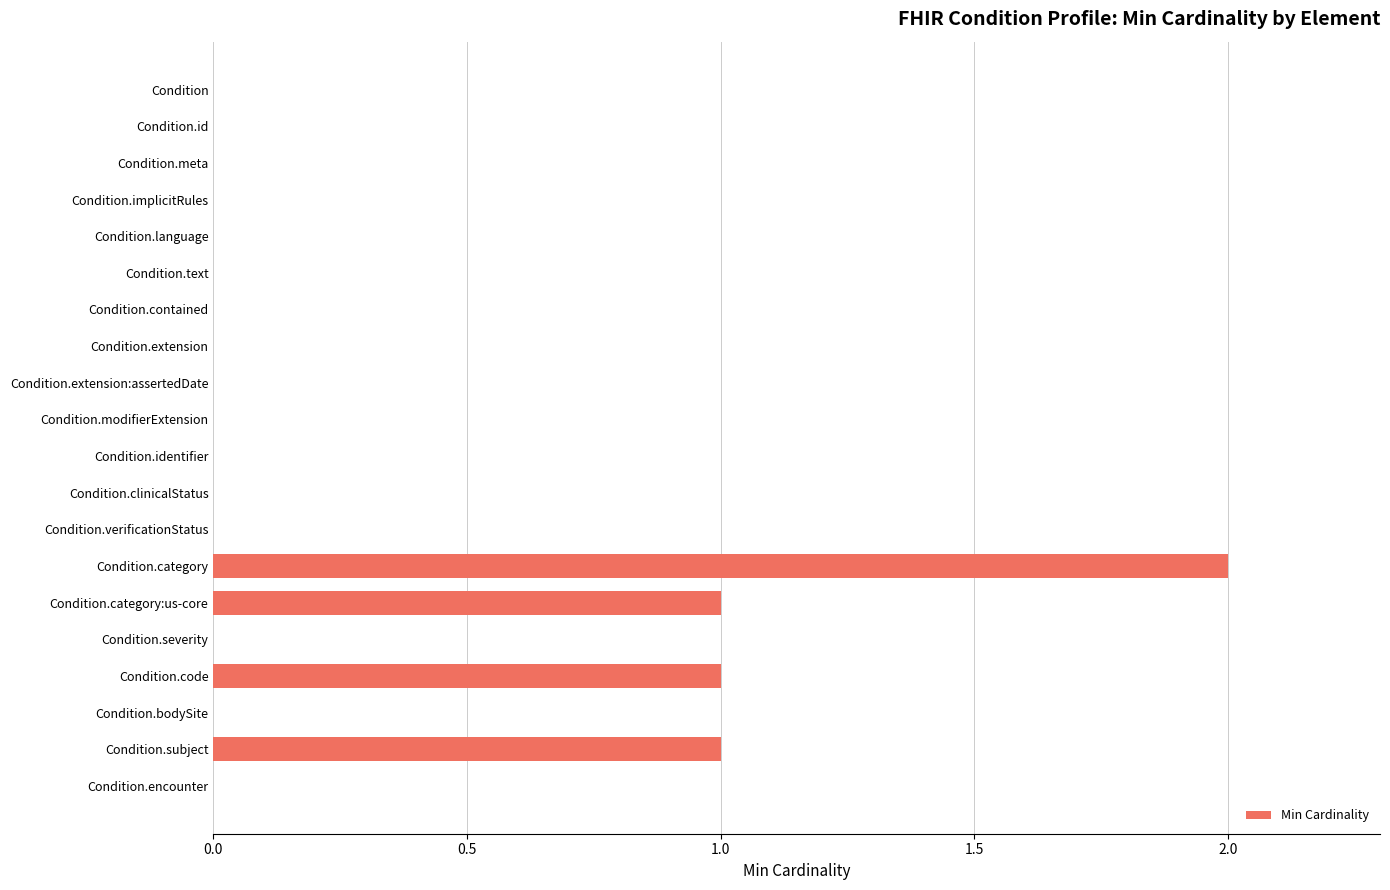

How many distinct data groups are displayed?

1